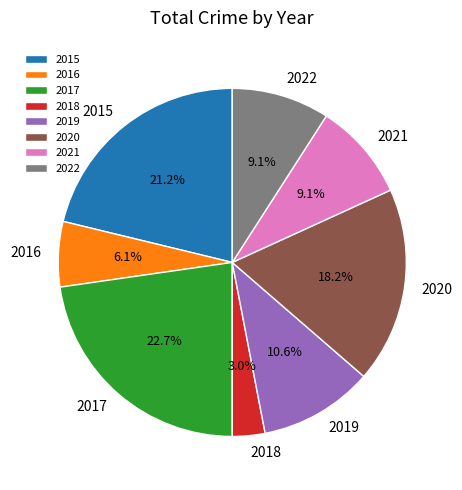

Which slice is the smallest?

2018